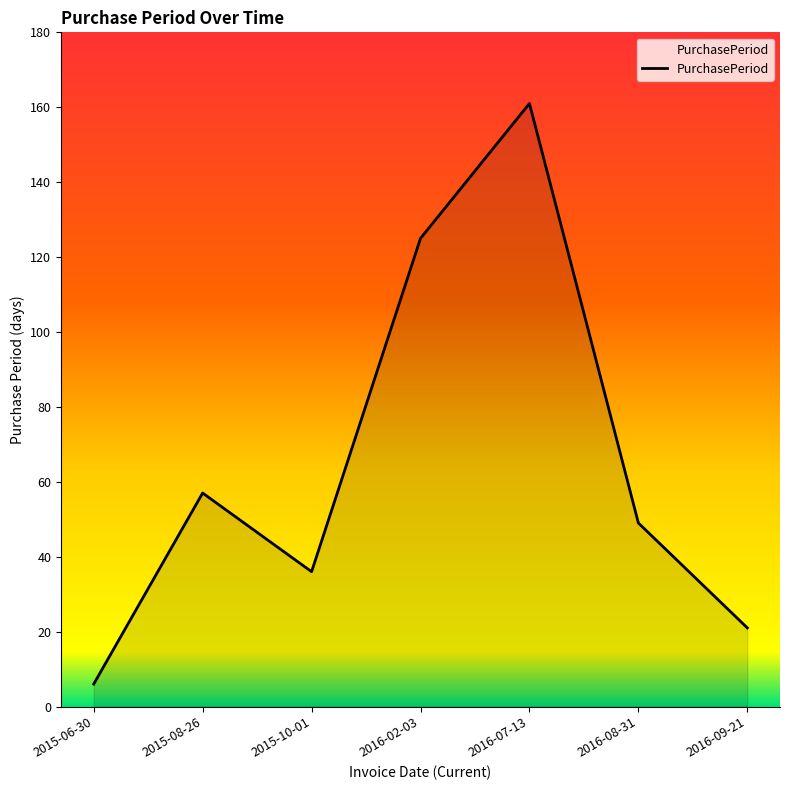

Reading left to right, what are all the values shown in this chart?

2015-06-30=6	2015-08-26=57	2015-10-01=36	2016-02-03=125	2016-07-13=161	2016-08-31=49	2016-09-21=21